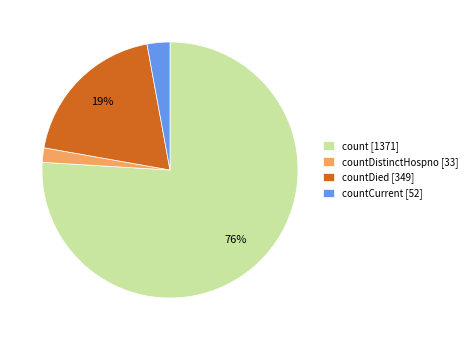

Between countDistinctHospno [33] and countCurrent [52], which is larger?

countCurrent [52]